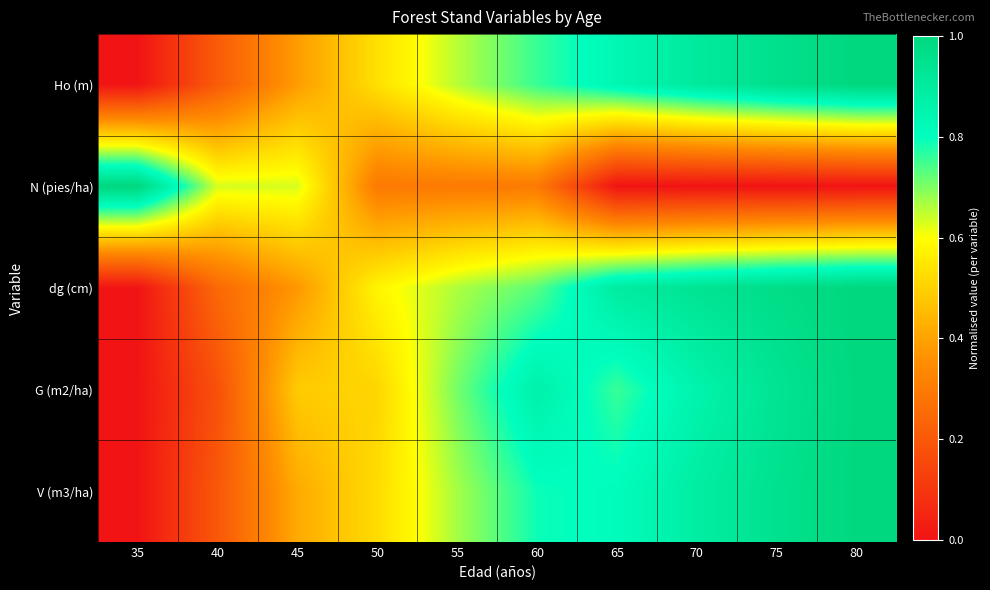

Which series changed the most between 55 and 75?

dg (cm)